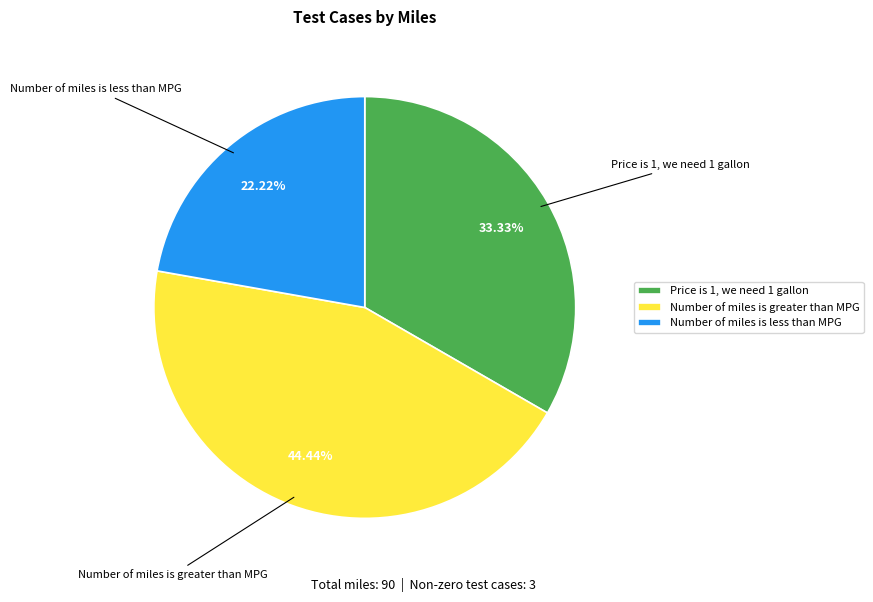

Is there any slice that represents more than half of the pie?

No